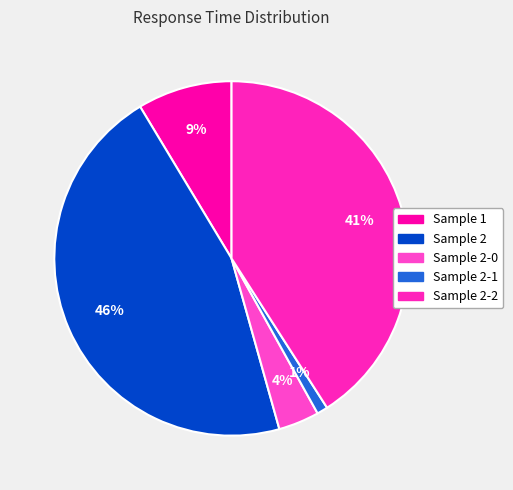

Does any single category account for the majority?

No